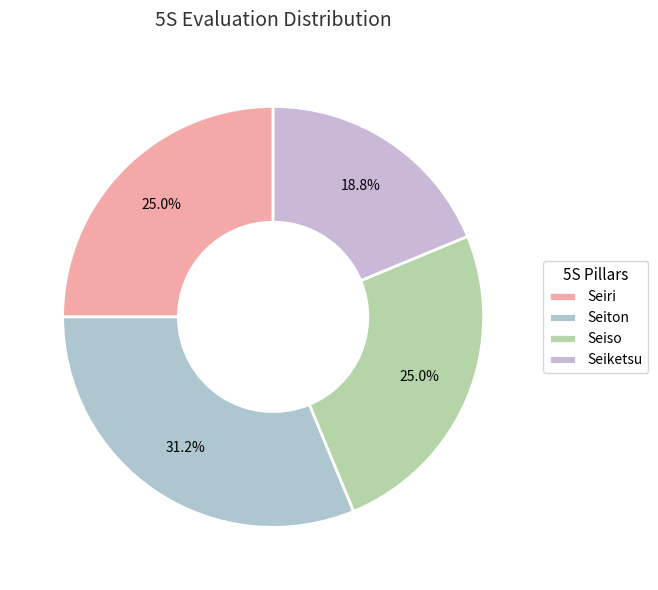

The Seiri slice represents 35% of the pie. True or false?

False